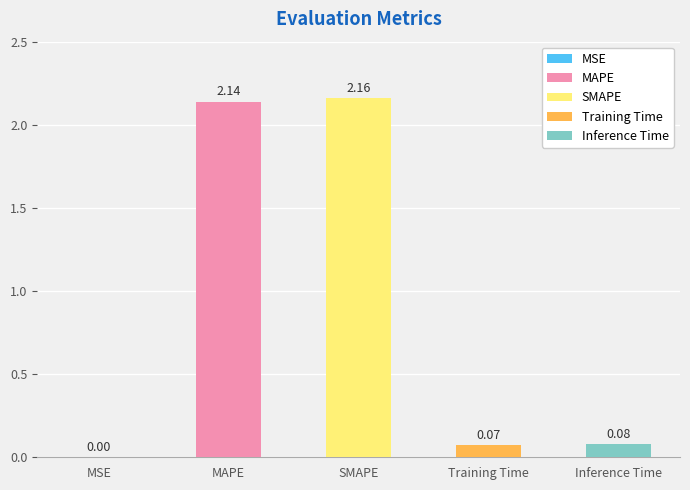

Reading right to left, what are all the values shown in this chart?

Inference Time=0.1	Training Time=0.1	SMAPE=2.2	MAPE=2.1	MSE=0.0